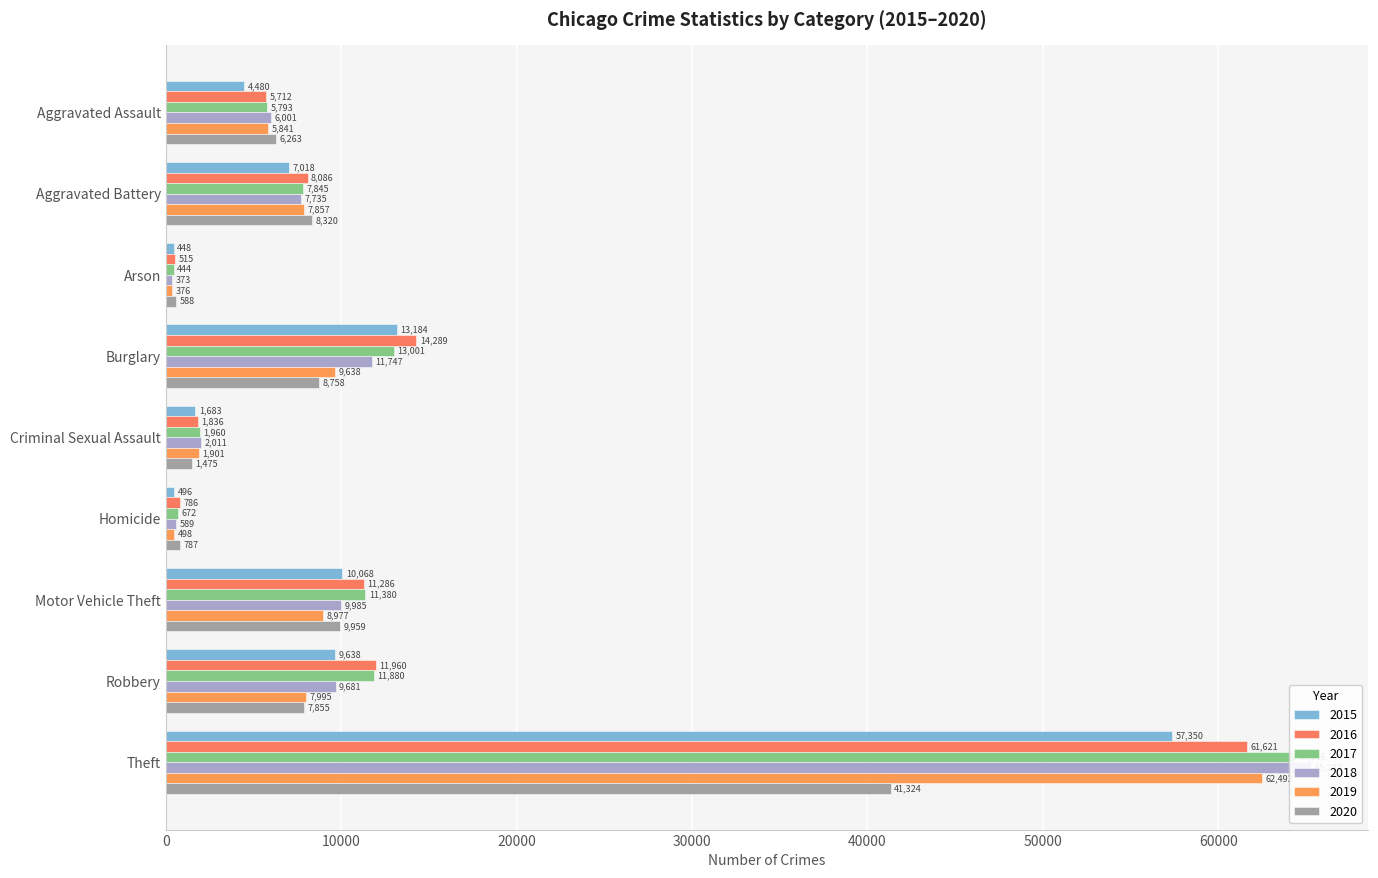

What is the lowest value of the 2016 series?

515